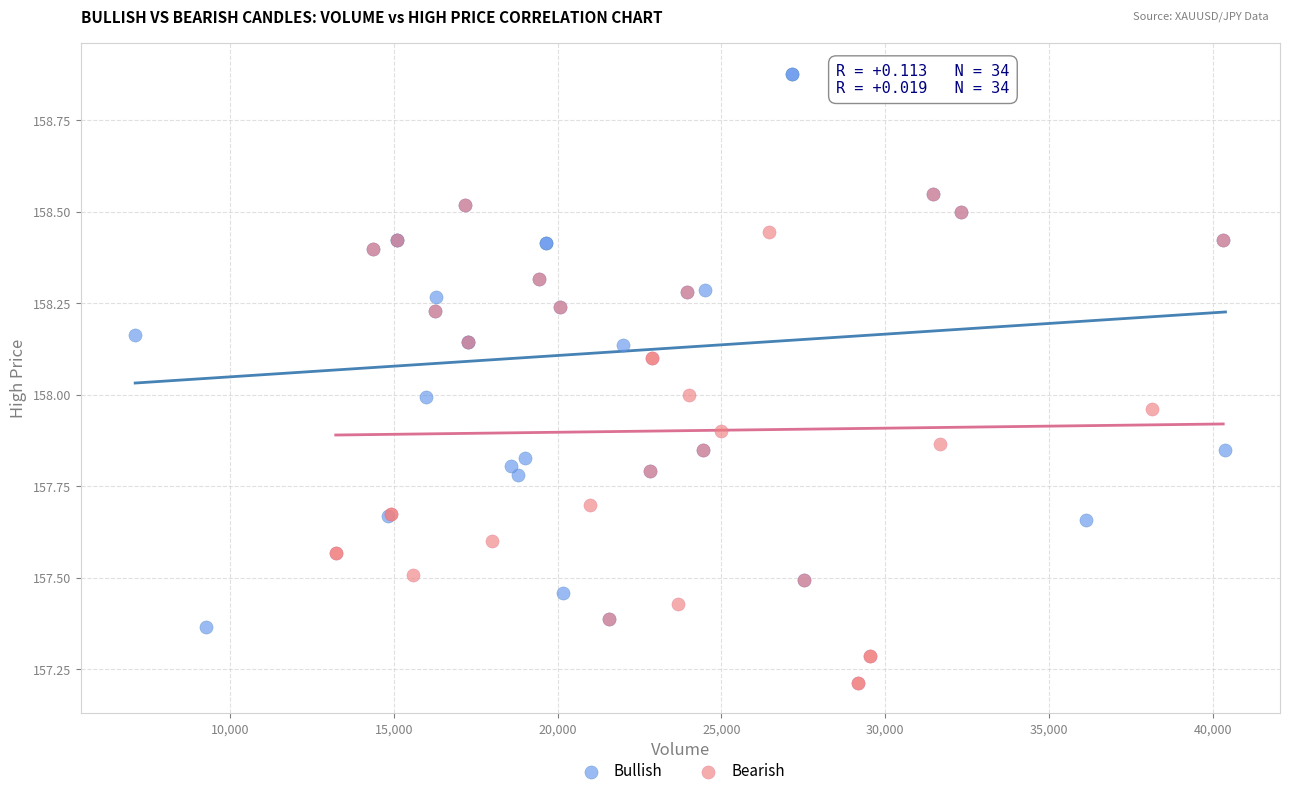

What are all the series names shown in the legend?

Bullish, Bearish